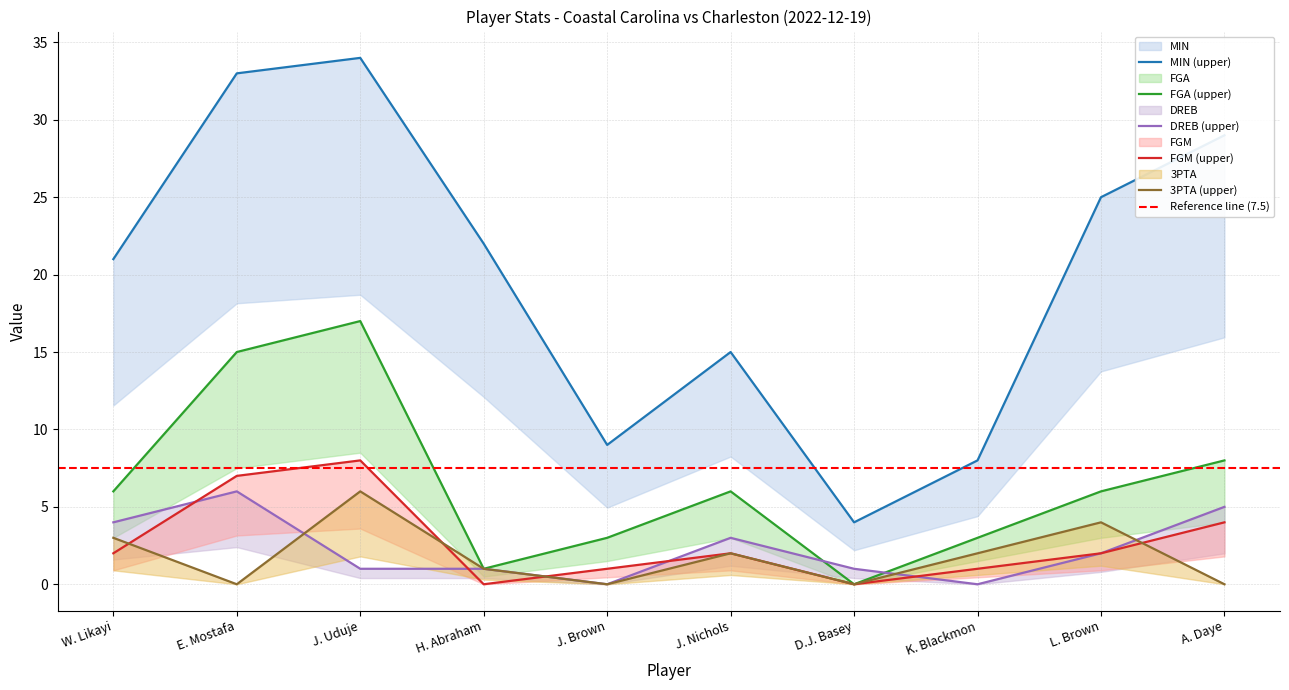

Rank the series by their maximum value, from highest to lowest.

MIN, FGA, FGM, DREB, 3PTA